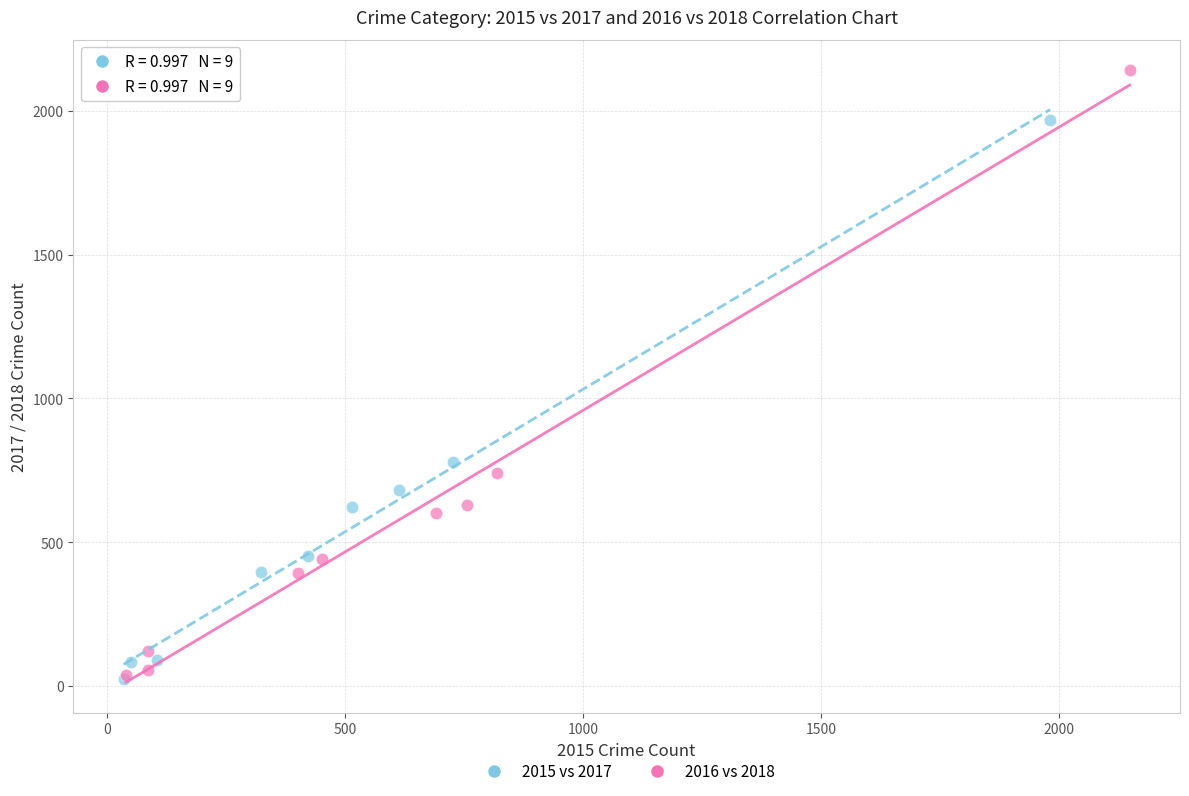

What are all the series names shown in the legend?

2015 vs 2017, 2016 vs 2018